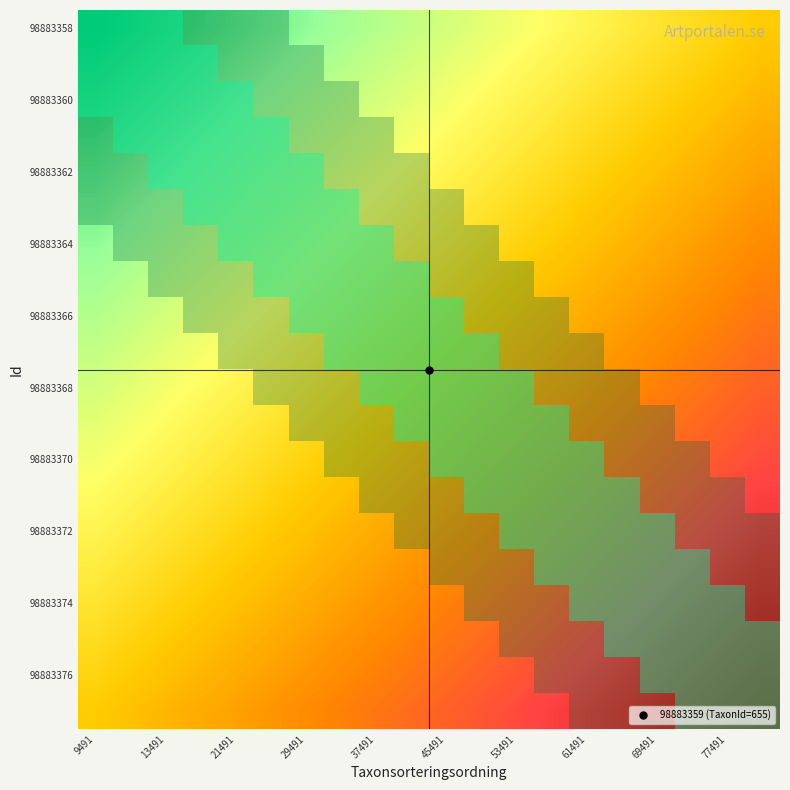

What is the average value of the 98883374 series?

0.3